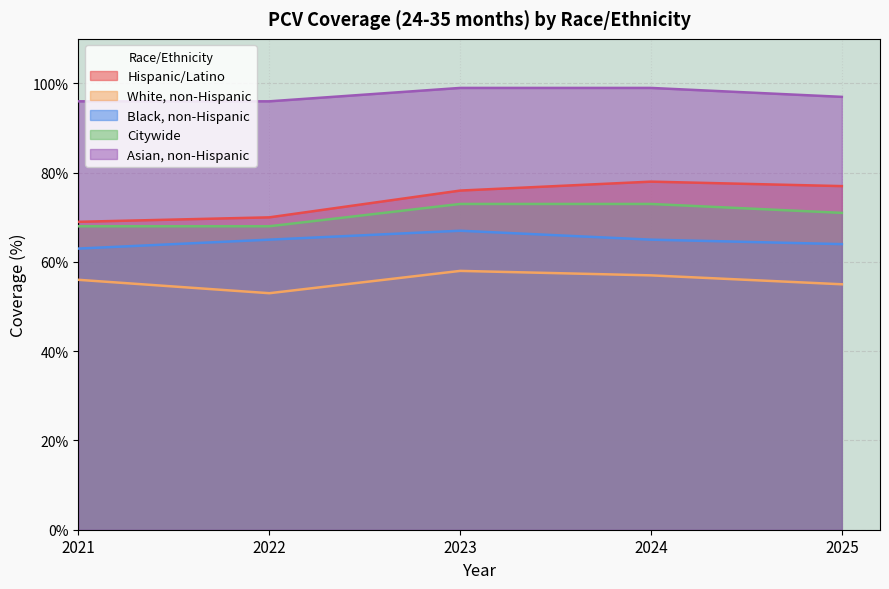

What is the average value of the Asian, non-Hispanic series?

97